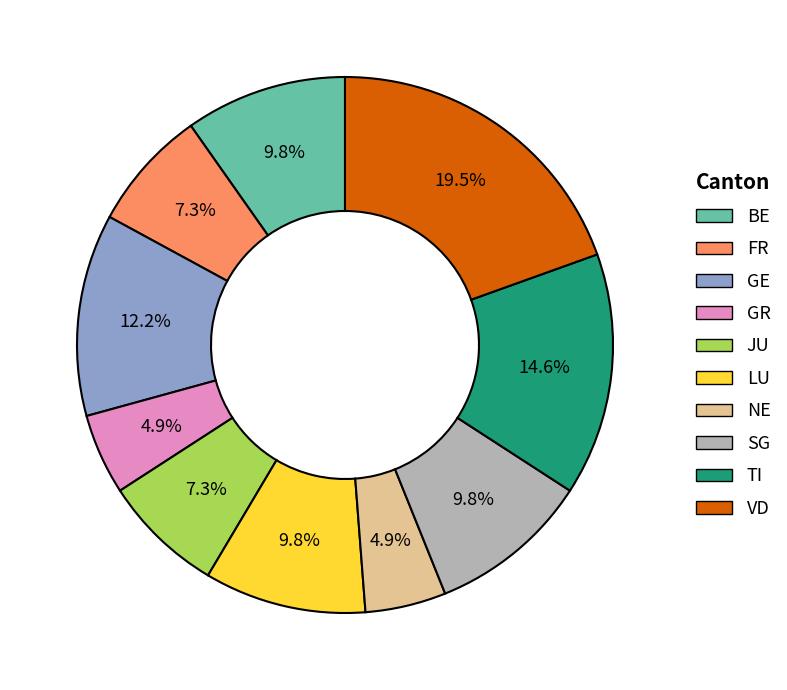

Is the sum of GR and FR greater than half?

No